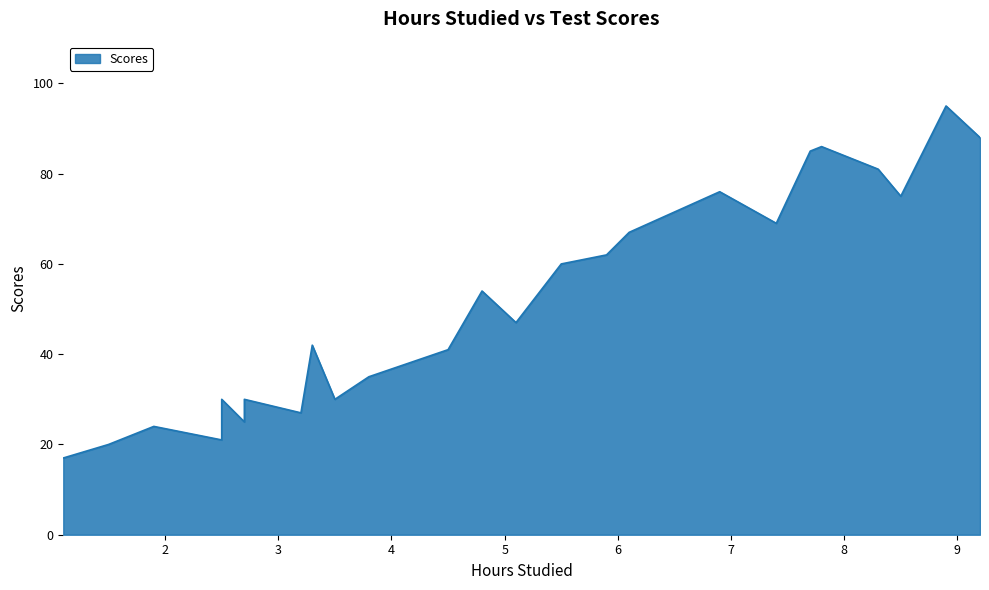

List the labels in order of value, smallest first.

1.1, 1.5, 2.5, 1.9, 2.7, 3.2, 3.5, 2.5, 2.7, 3.8, 4.5, 3.3, 5.1, 4.8, 5.5, 5.9, 6.1, 7.4, 8.5, 6.9, 8.3, 7.7, 7.8, 9.2, 8.9